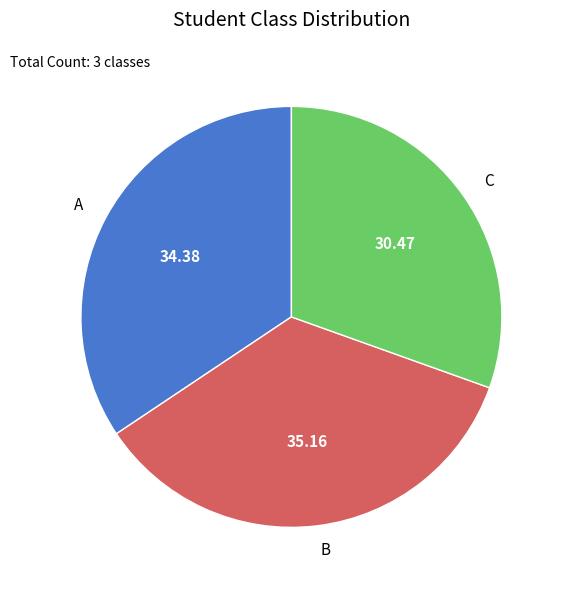

What is the ratio of the value at A to the value at B?

1.0